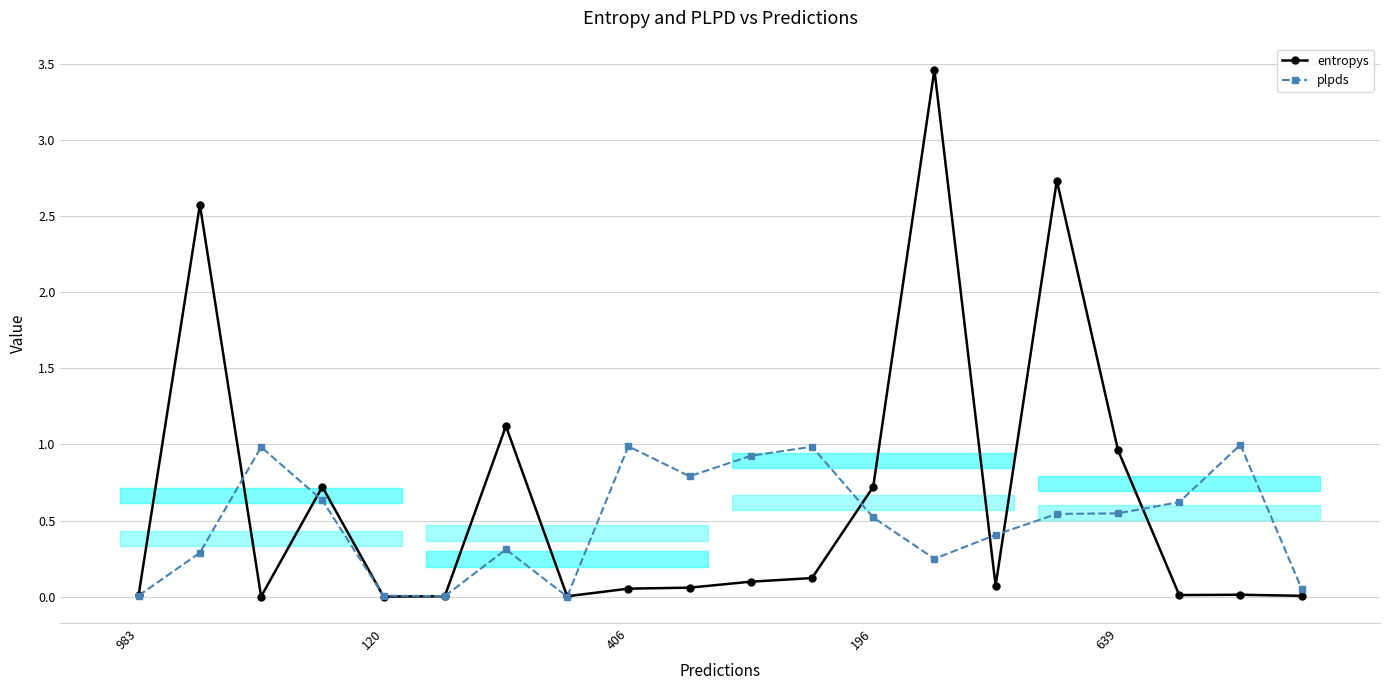

What is the difference between the second highest and second lowest values in the plpds series?

1.0